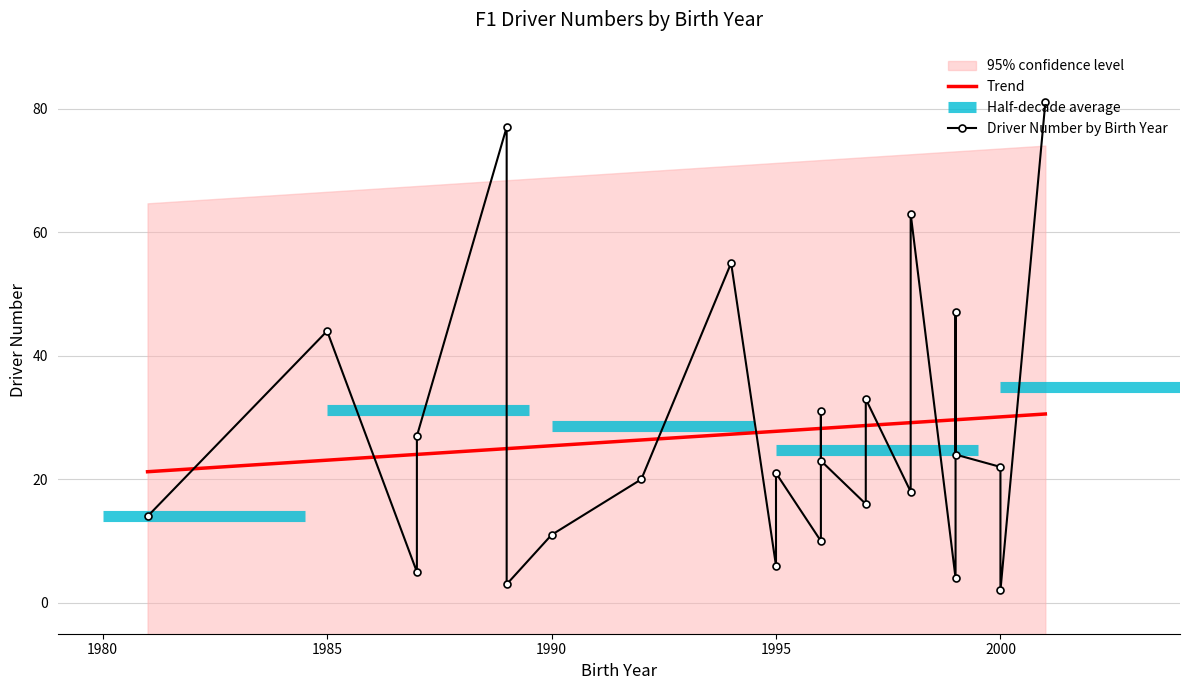

What is the ratio of the value at 1997 to the value at 2000?

1.5